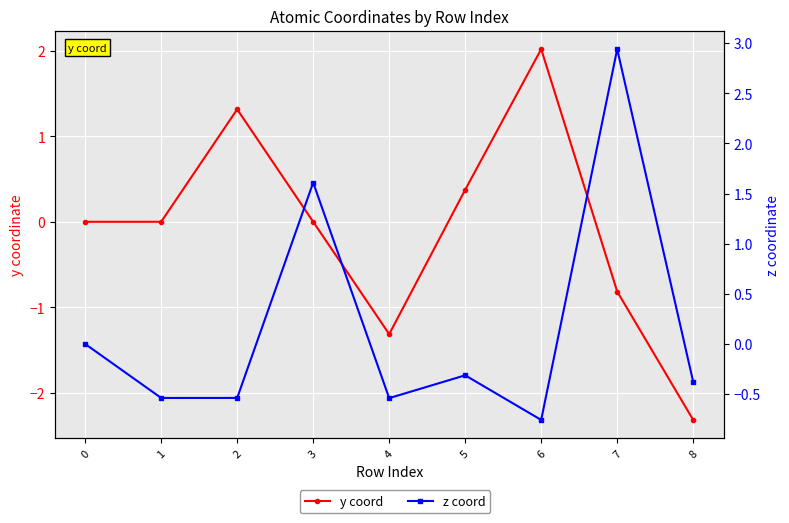

Is the value of y coord at 2 greater than the value of z coord at 0?

Yes